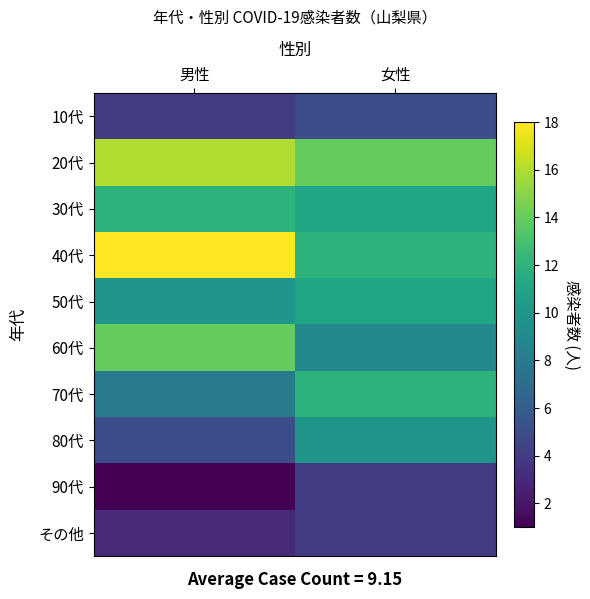

Reading left to right, transcribe all the data shown in this chart.

10代: 男性=4	女性=5
20代: 男性=16	女性=14
30代: 男性=12	女性=11
40代: 男性=18	女性=12
50代: 男性=10	女性=11
60代: 男性=14	女性=9
70代: 男性=8	女性=12
80代: 男性=5	女性=10
90代: 男性=1	女性=4
その他: 男性=3	女性=4